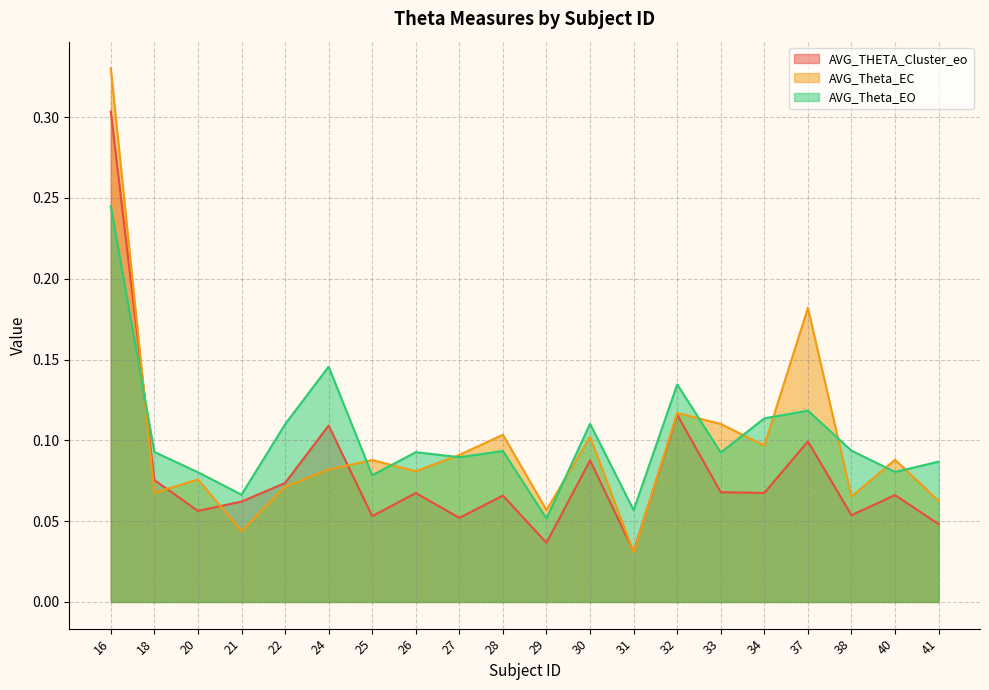

Does the chart display data point markers on the line(s)?

No